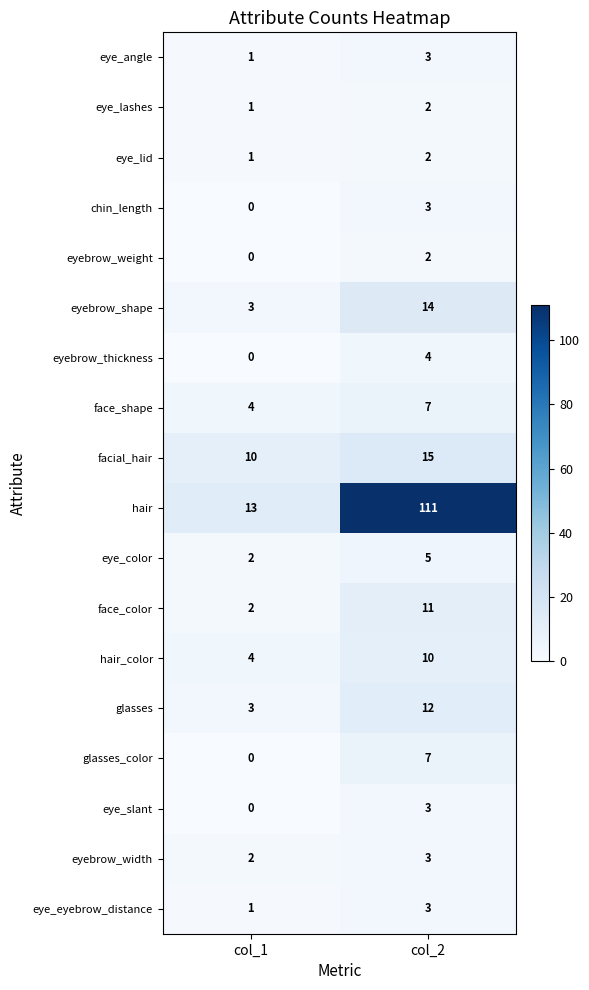

At which label is eyebrow_weight closest to 1?

col_1